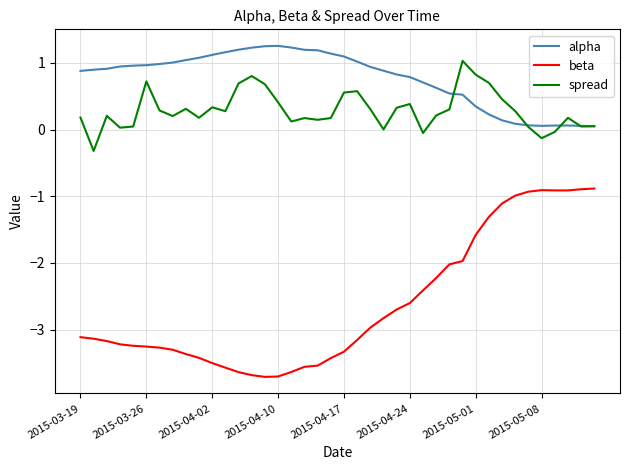

Rank the series by their maximum value, from highest to lowest.

alpha, spread, beta